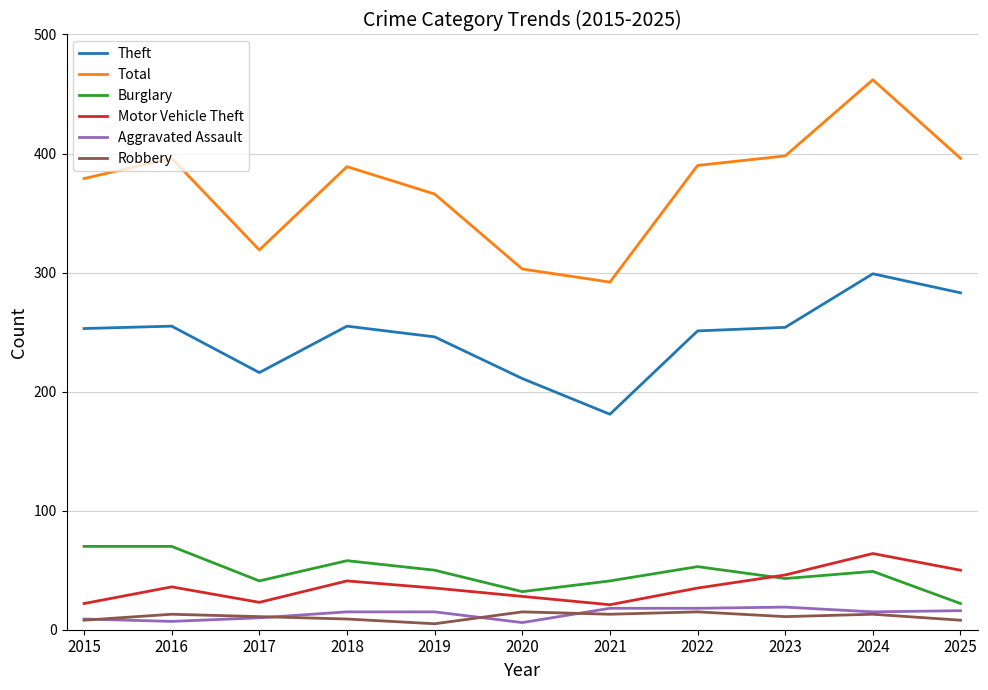

Does the chart display data point markers on the line(s)?

No